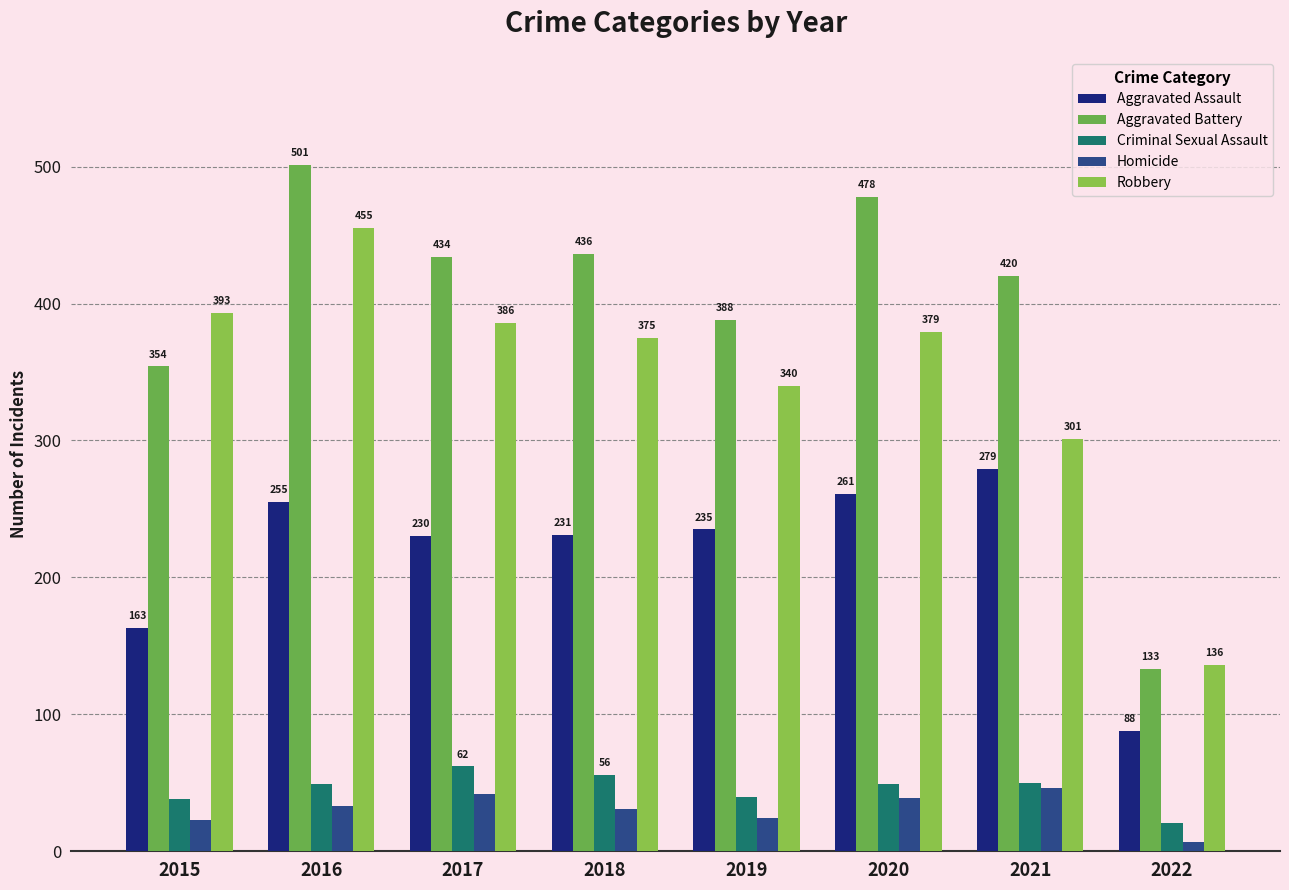

Rank the series at 2017 from highest to lowest value.

Aggravated Battery, Robbery, Aggravated Assault, Criminal Sexual Assault, Homicide